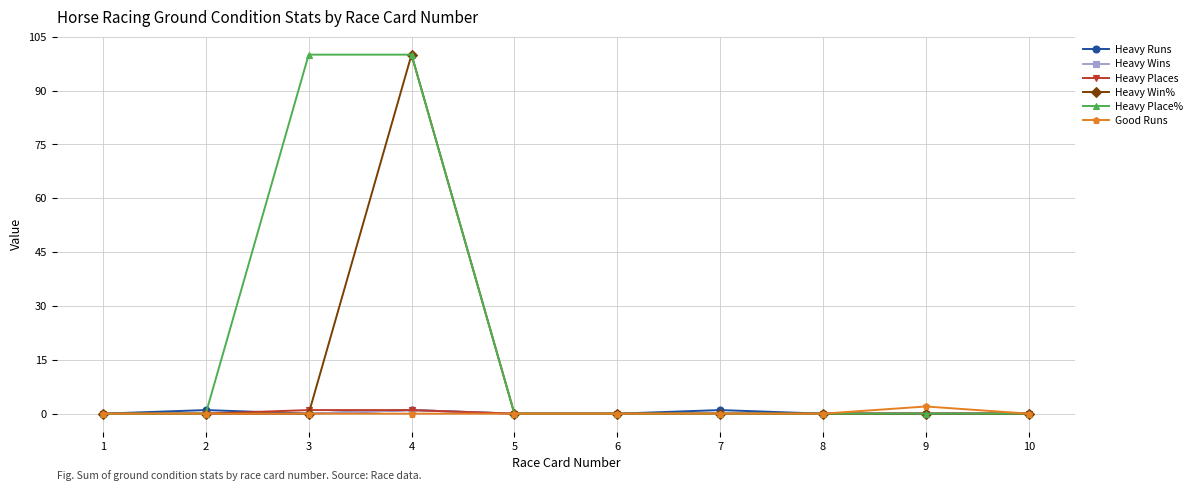

Between 3 and 10, which series saw the biggest shift?

Heavy Place%